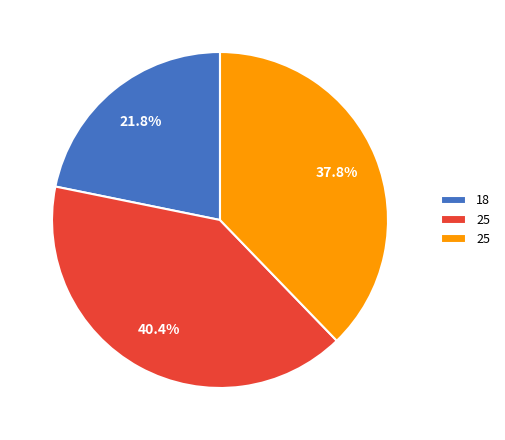

Does any single category account for the majority?

No